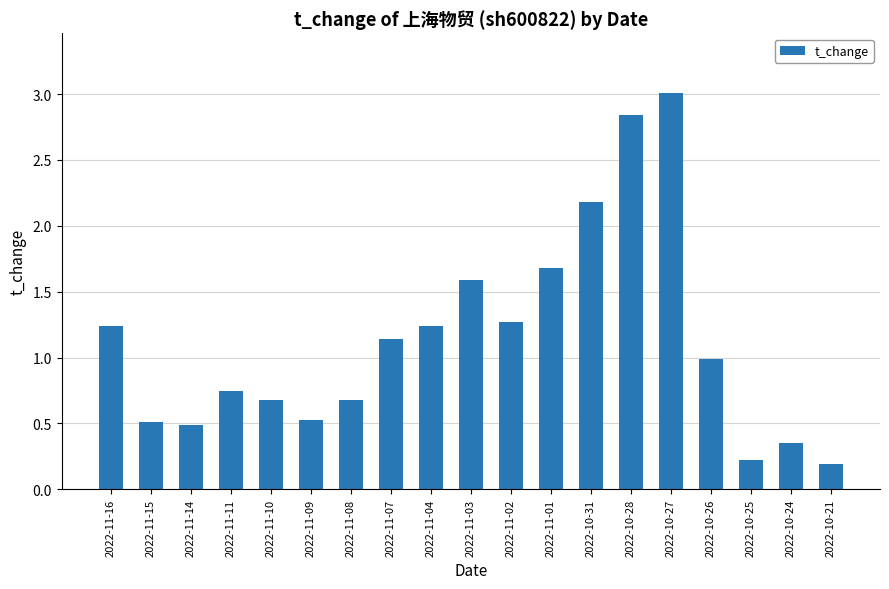

What is the sum of all values?

21.6